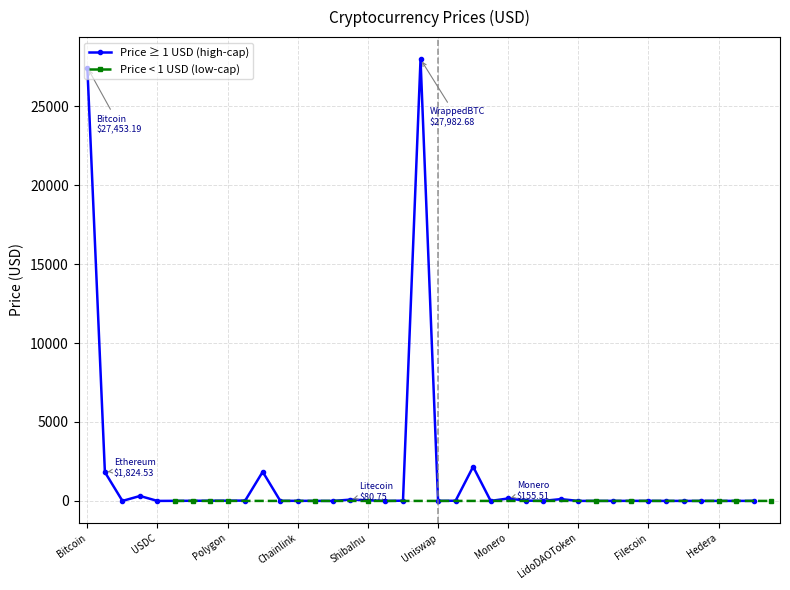

List the labels in order of value, smallest first.

ShibaInu, VeChain, Hedera, TRON, Dogecoin, Stellar, Cardano, XRP, TheSandbox, ImmutableX, Polygon, Dai, USDC, Frax, TetherUSD, BinanceUSD, TrustWalletToken, ARBITRUM, LidoDAOToken, Toncoin, MXToken, HuobiToken, Filecoin, Uniswap, InternetComputer, Polkadot, Chainlink, Cosmos, Avalanche, EthereumClassic, Solana, Litecoin, BitcoinCash, Monero, BNB, Ethereum, WrappedEther, WrappedliquidstakedEther2.0, Bitcoin, WrappedBTC